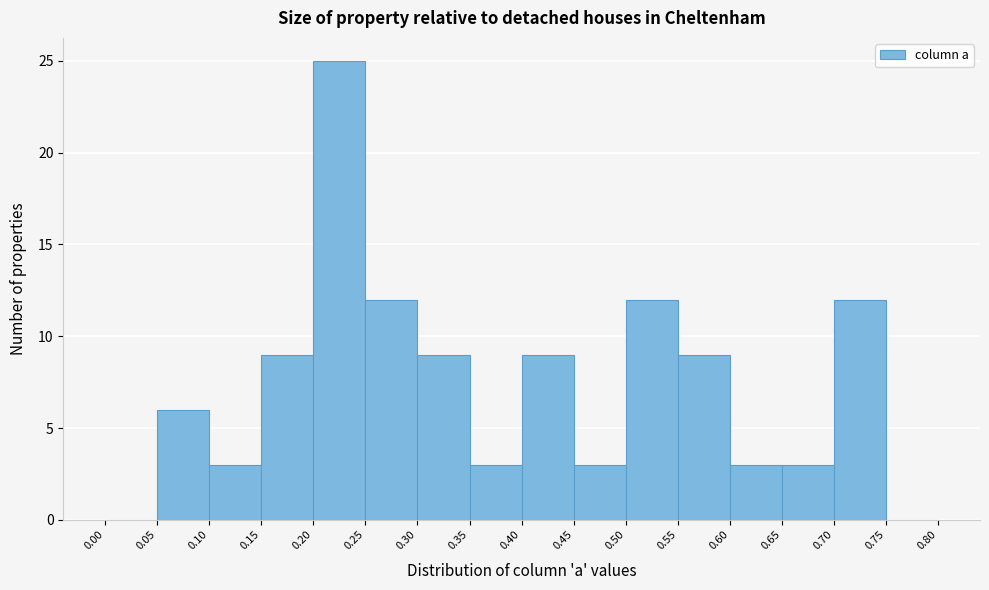

Reading left to right, list every bar in this chart as the range it spans on the x-axis followed by its height. The values are not printed on the chart, so give them approximately, as read against the axis.

0.00 to 0.05: 0
0.05 to 0.10: 6
0.10 to 0.15: 3
0.15 to 0.20: 9
0.20 to 0.25: 25
0.25 to 0.30: 12
0.30 to 0.35: 9
0.35 to 0.40: 3
0.40 to 0.45: 9
0.45 to 0.50: 3
0.50 to 0.55: 12
0.55 to 0.60: 9
0.60 to 0.65: 3
0.65 to 0.70: 3
0.70 to 0.75: 12
0.75 to 0.80: 0